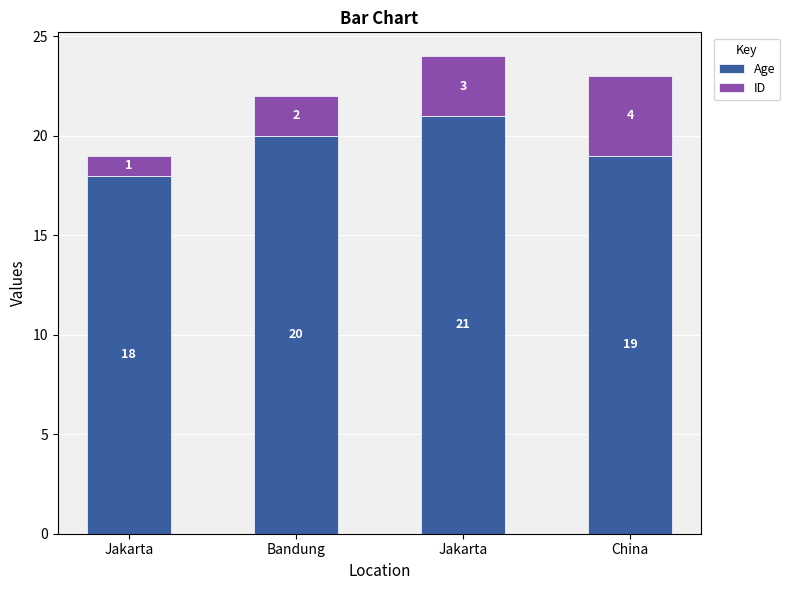

The ID series shows 0 at Bandung. True or false?

False